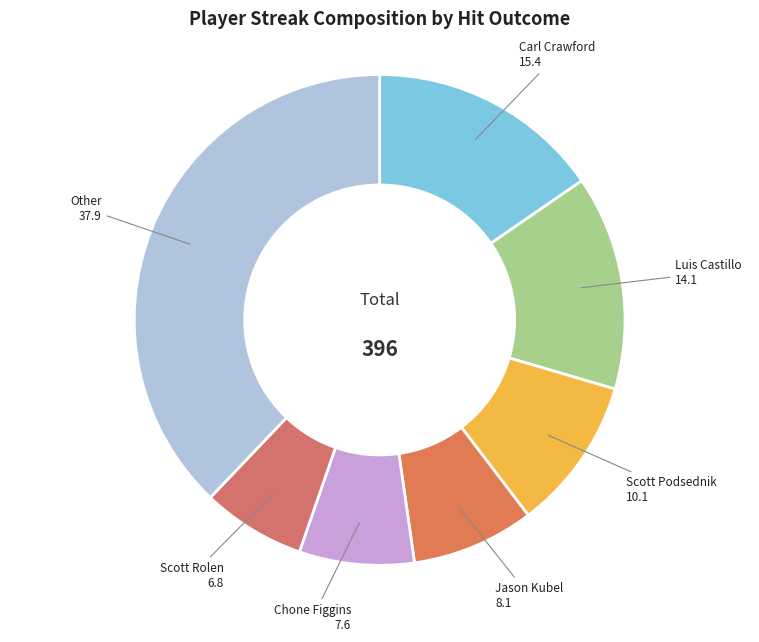

Is the sum of Chone Figgins and Scott Rolen greater than half?

No